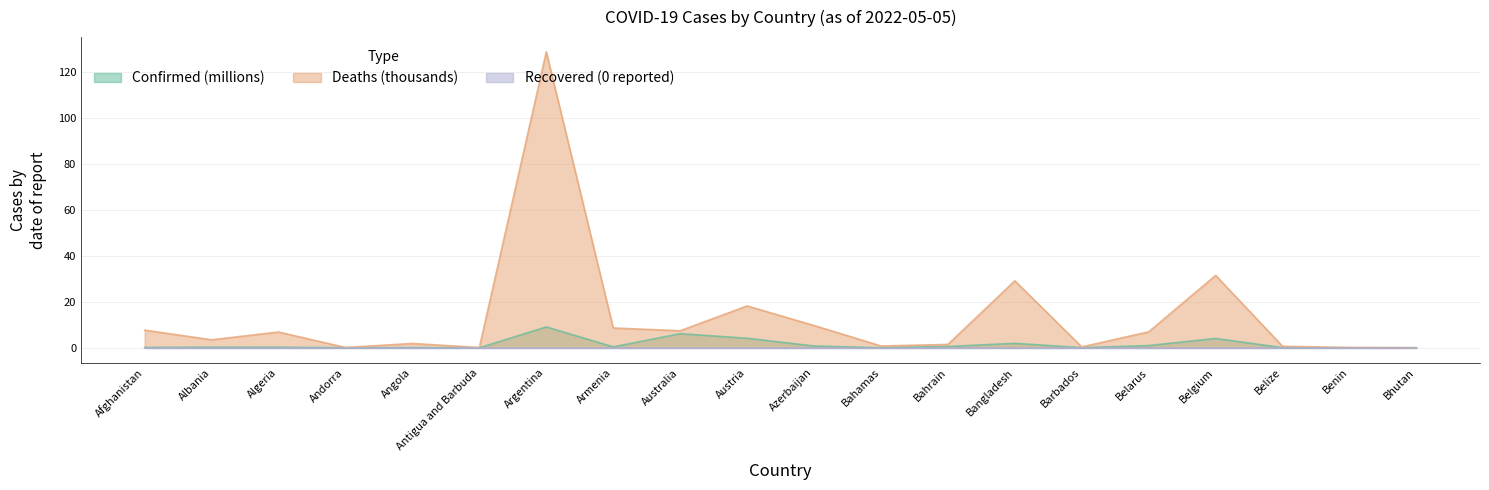

Does the chart display data point markers on the line(s)?

No